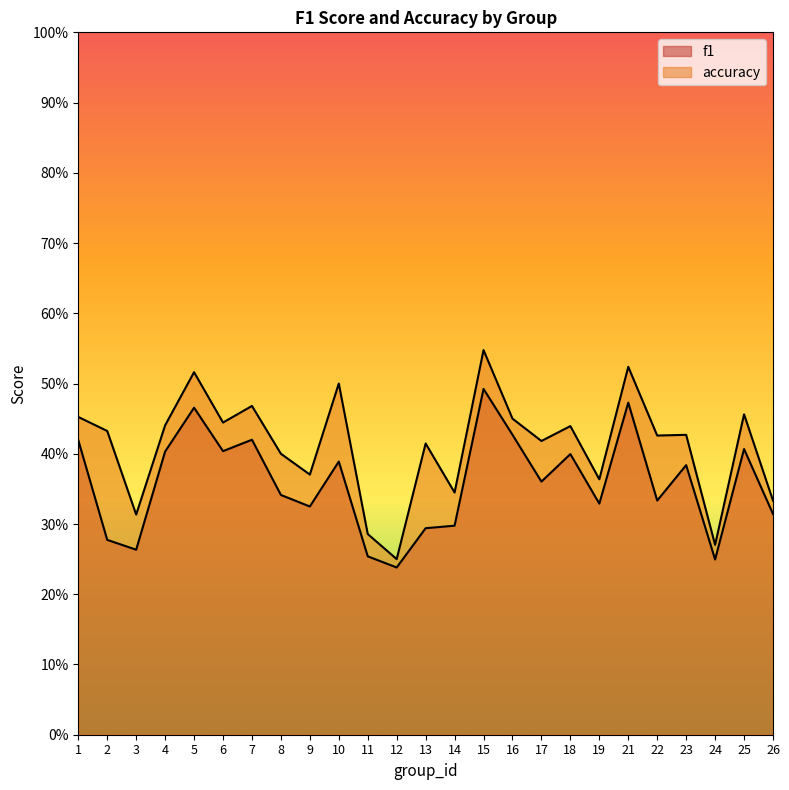

Rank the series at 23 from lowest to highest value.

f1, accuracy